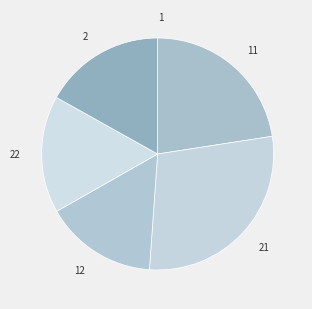

Does any single category account for the majority?

No